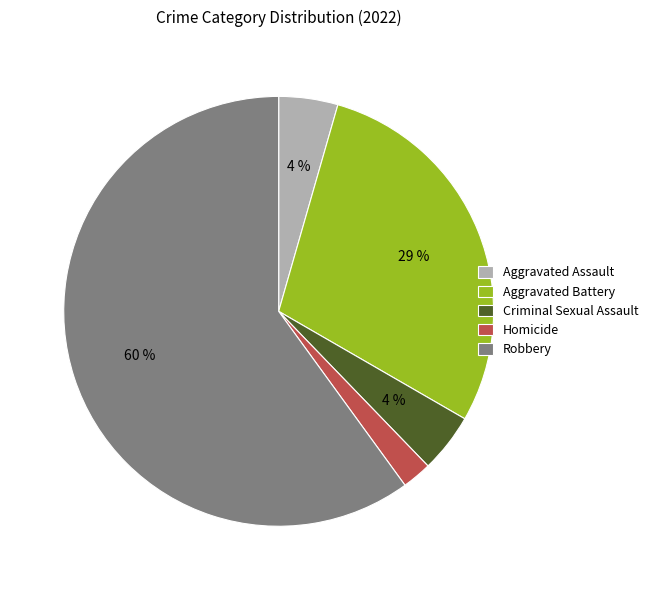

Does Homicide represent more than half of the total?

No